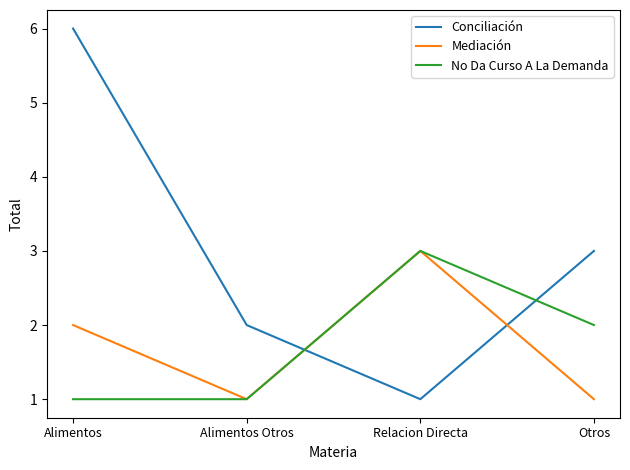

What is the difference between the Mediación values at Relacion Directa and Otros?

2